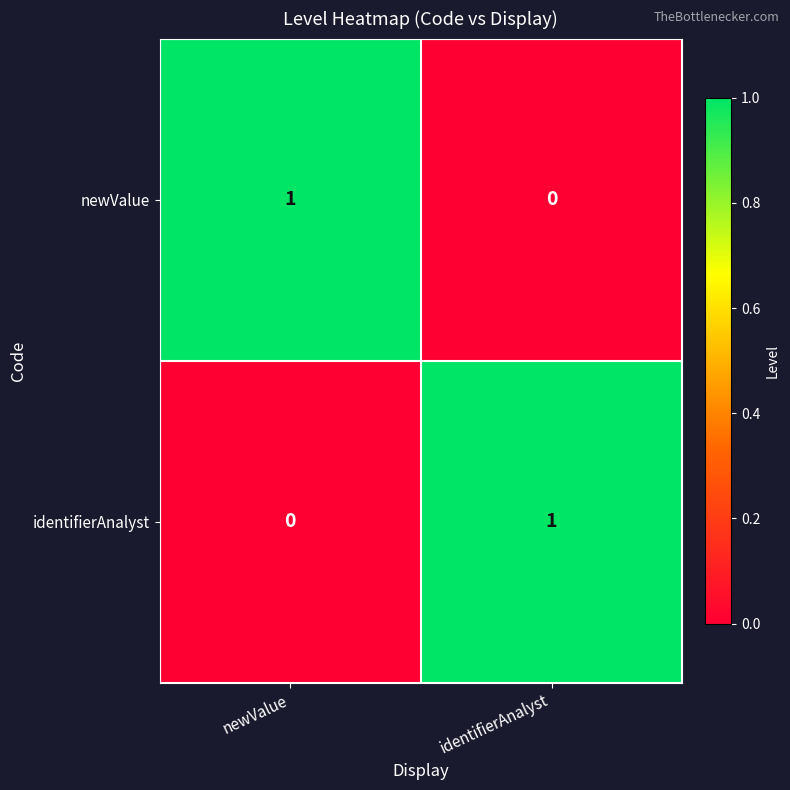

Rank the series at identifierAnalyst from lowest to highest value.

newValue, identifierAnalyst